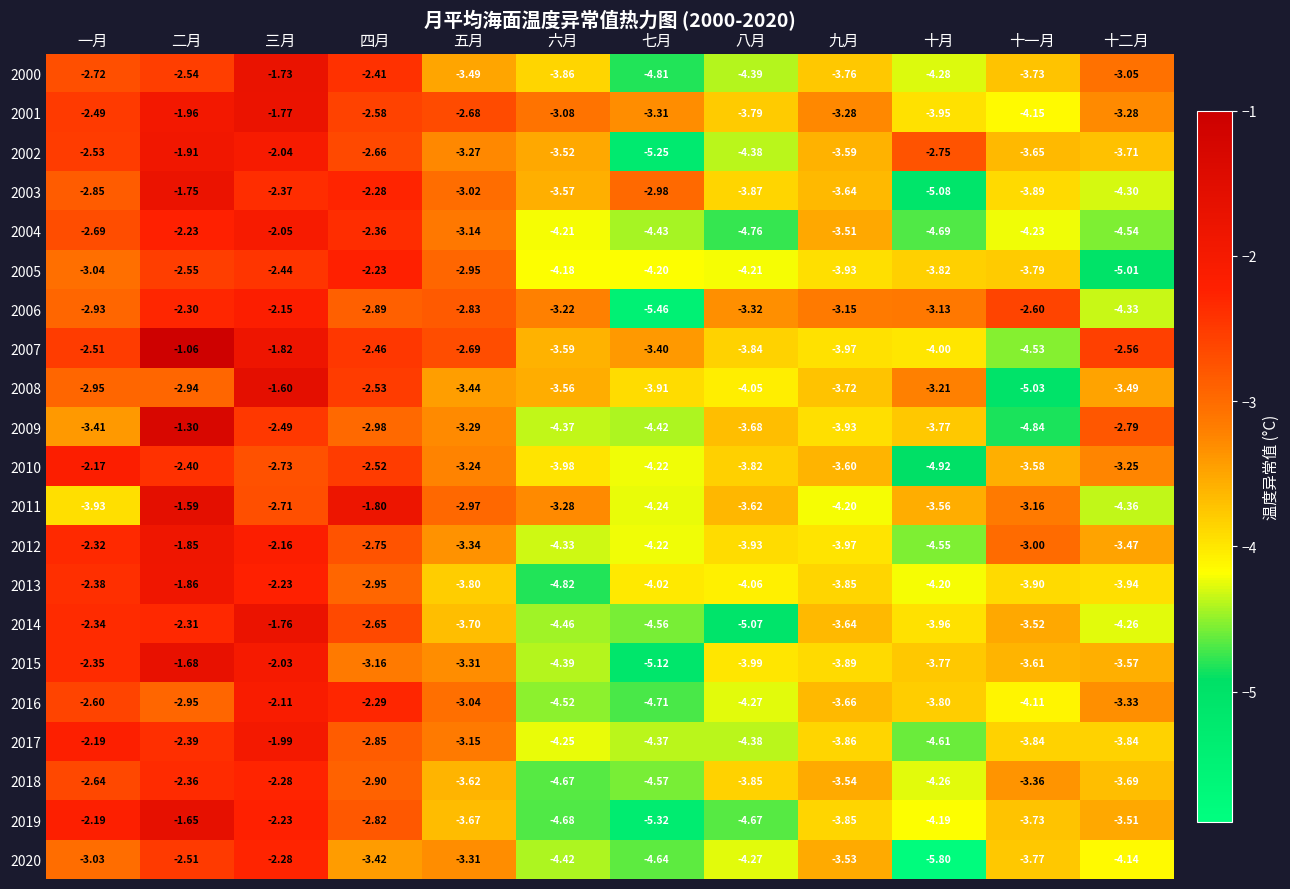

Where is 2001 nearest to the value -2?

二月